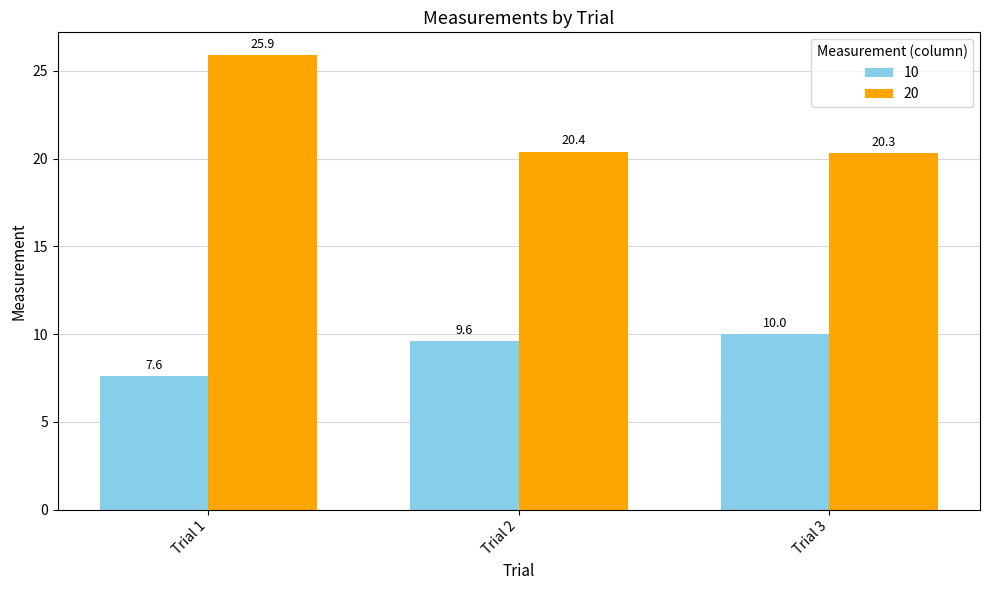

How many data points in 10 are less than 9?

1